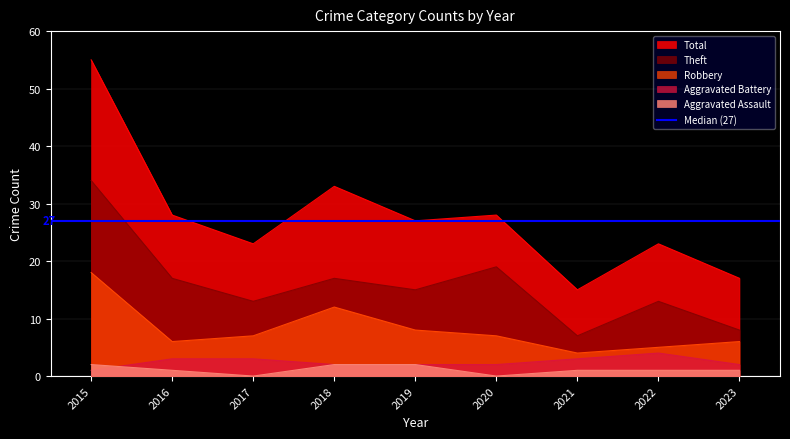

Reading left to right, list all the values displayed in this chart.

Aggravated Assault: 2	1	0	2	2	0	1	1	1
Aggravated Battery: 1	3	3	2	2	2	3	4	2
Robbery: 18	6	7	12	8	7	4	5	6
Theft: 34	17	13	17	15	19	7	13	8
Total: 55	28	23	33	27	28	15	23	17